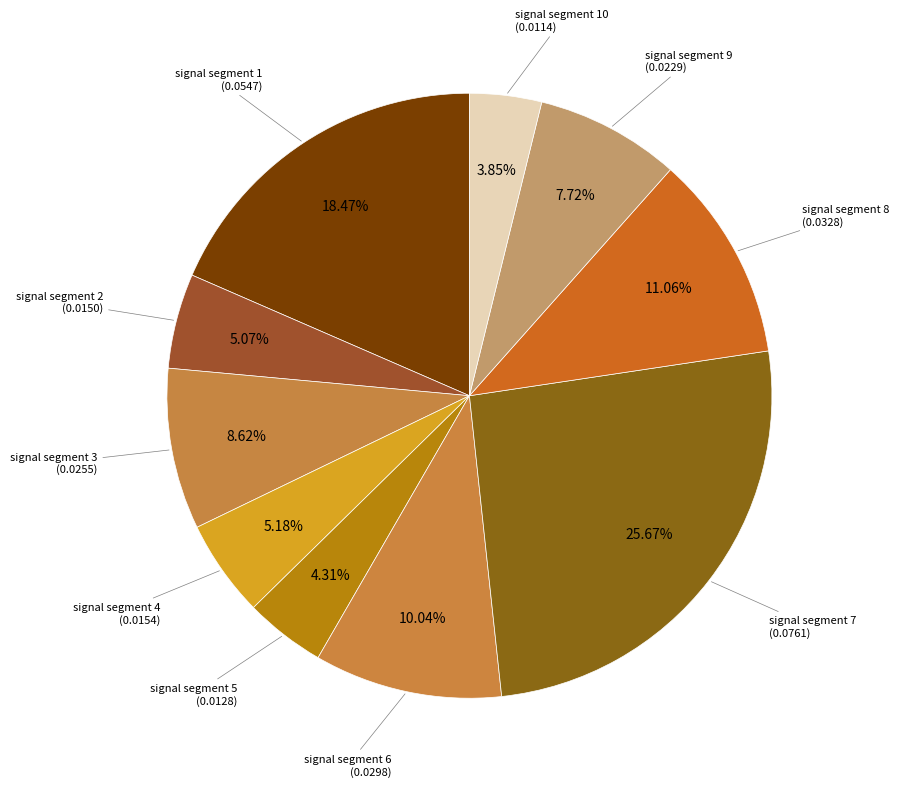

How many slices are in this pie chart?

10